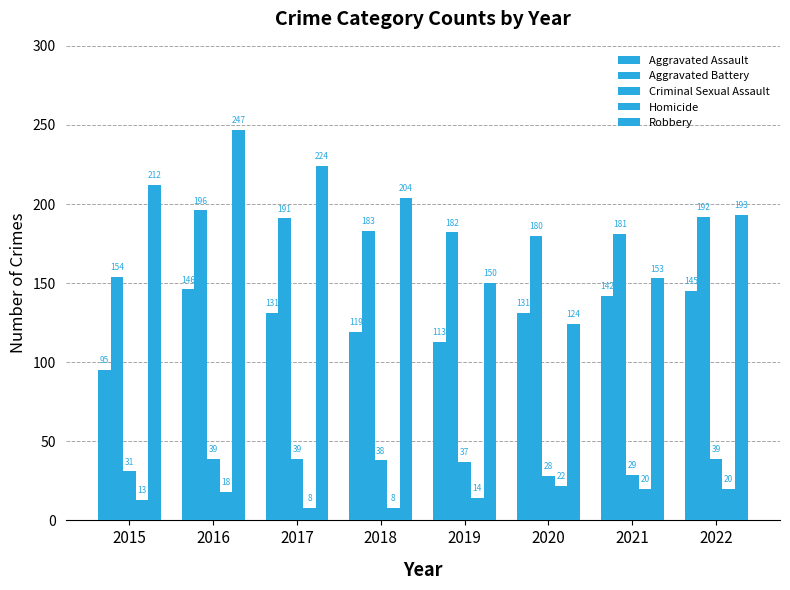

How many bars are there in total?

40